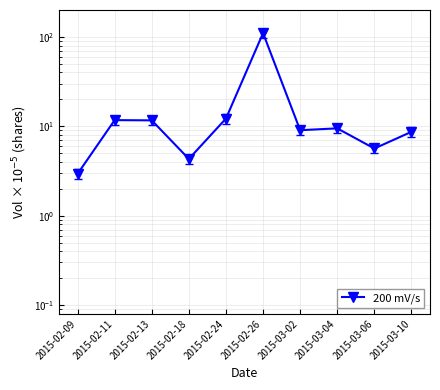

Rank the categories by value from lowest to highest.

2015-02-09, 2015-02-18, 2015-03-06, 2015-03-10, 2015-03-02, 2015-03-04, 2015-02-13, 2015-02-11, 2015-02-24, 2015-02-26